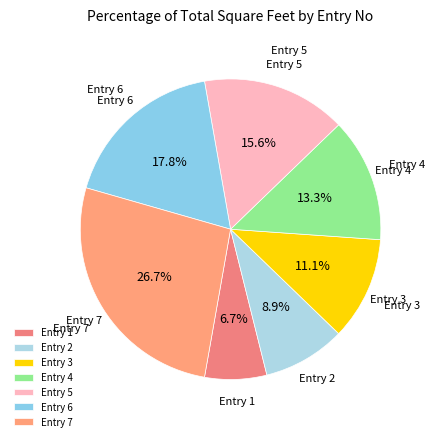

Which slice is the largest?

Entry 7